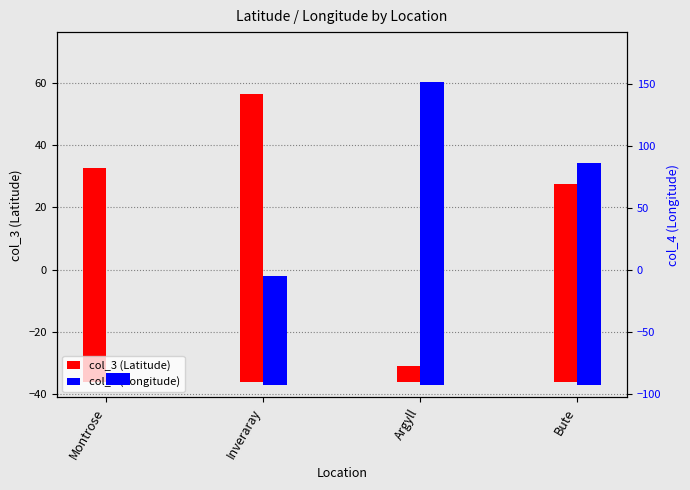

At how many categories does at least one series exceed 19?

4